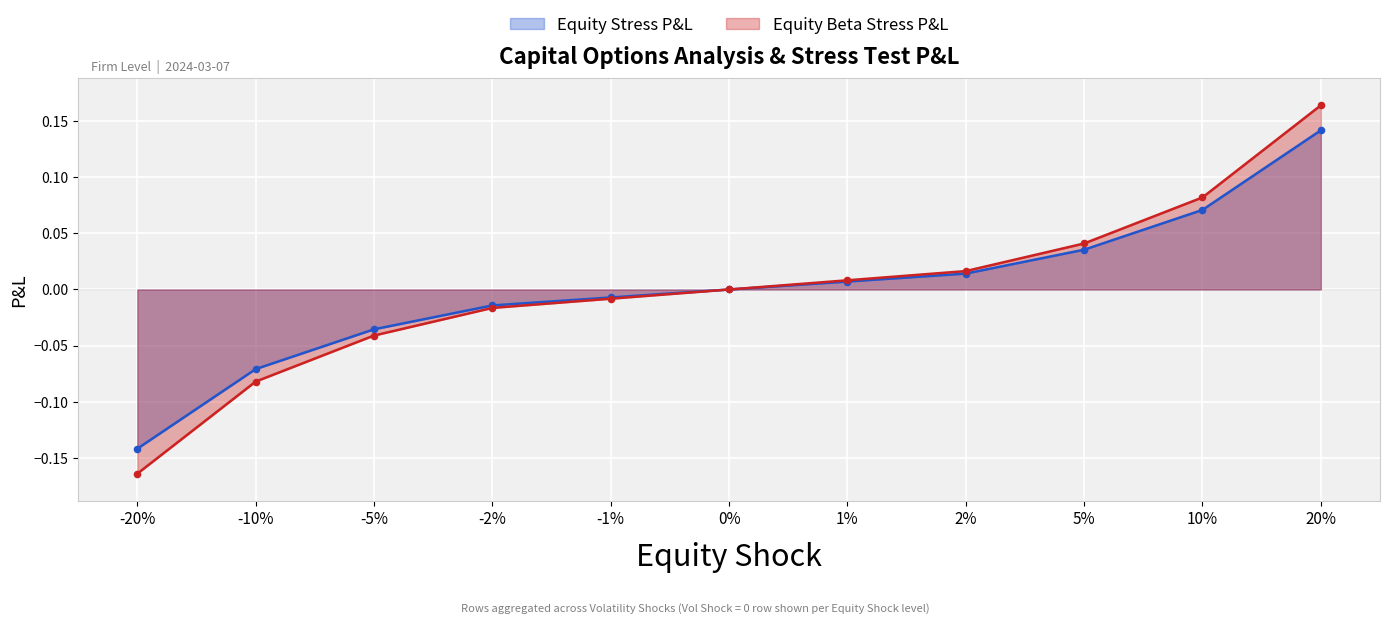

Is the value of Equity Beta Stress P&L at -5% greater than the value of Equity Stress P&L at 1%?

No